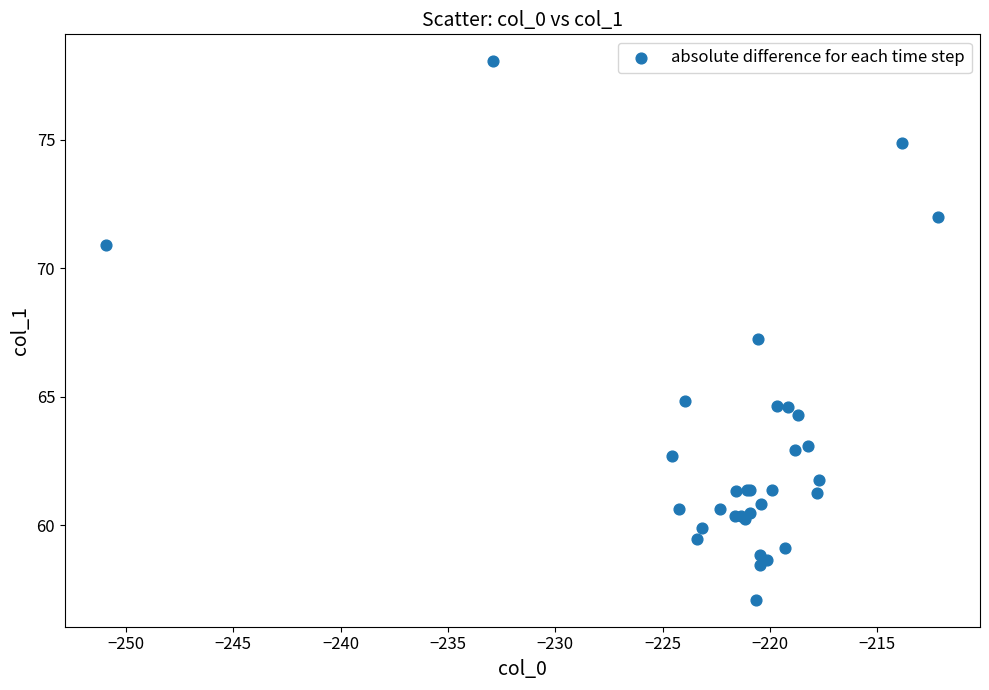

What Y value in the scatter plot is closest to 67?

67.3